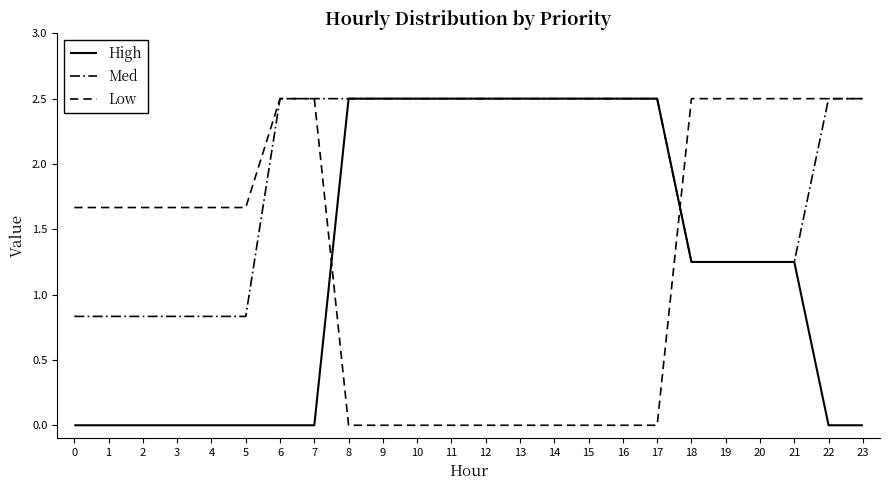

At which category is the sum across all series the highest?

6